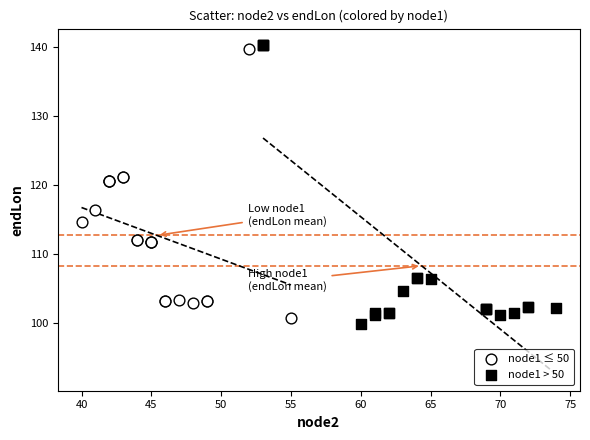

Which series contains the lowest Y value?

node1 > 50